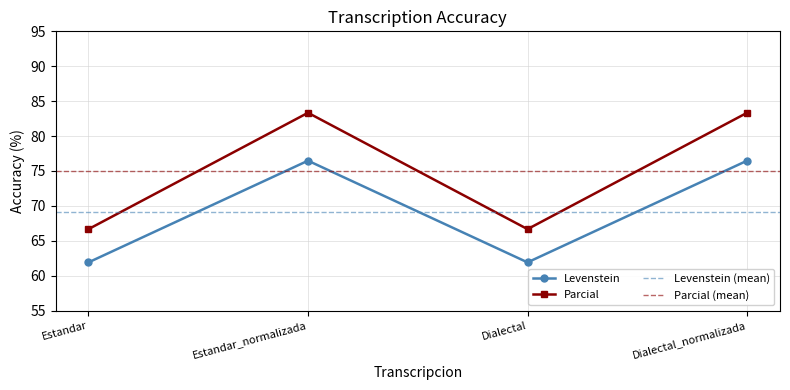

At which label is Parcial closest to 75?

Estandar